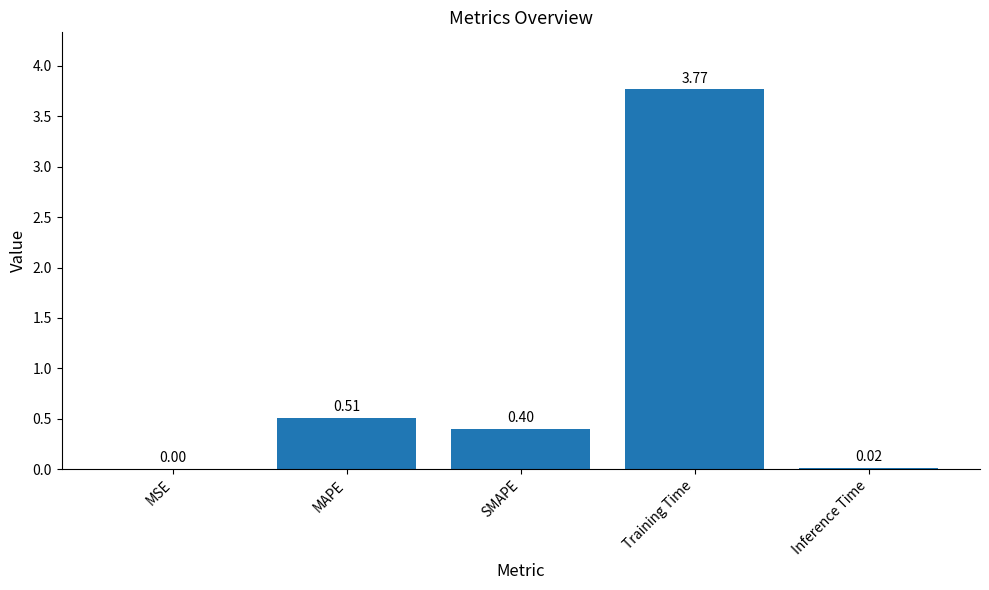

Which category has the highest value across all series?

Training Time